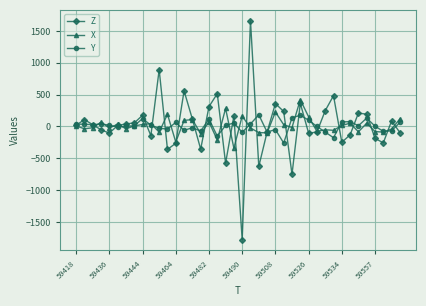

What is the greatest value displayed?

1660